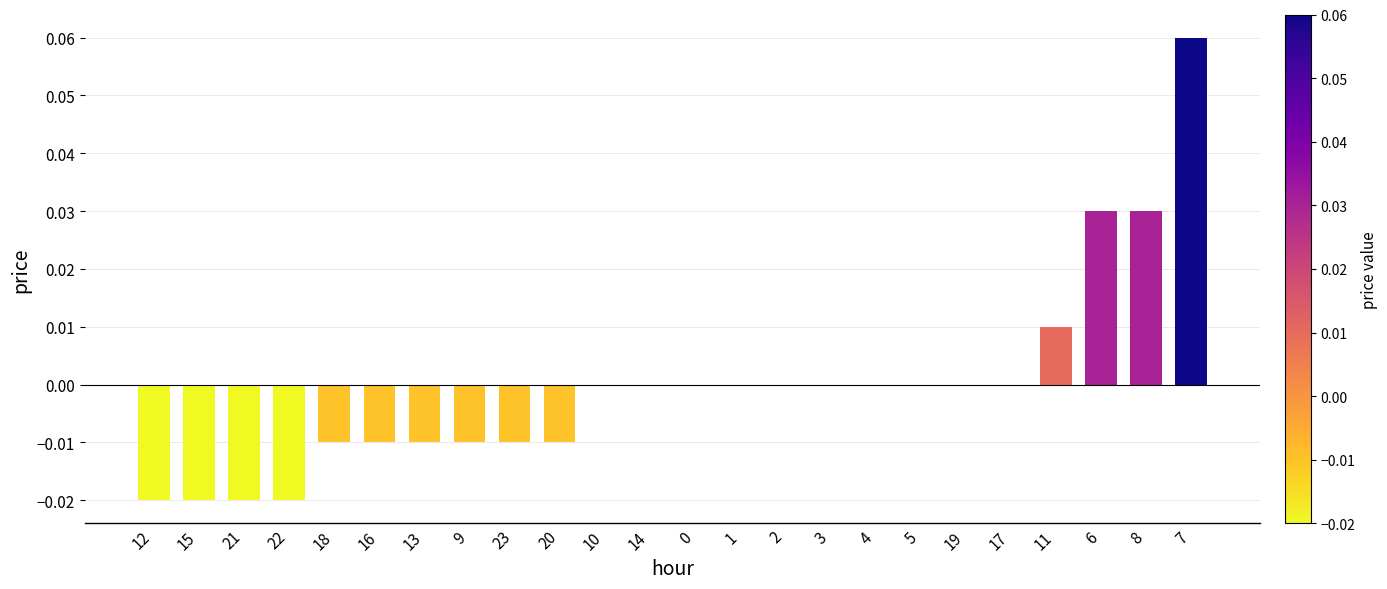

Count the values in the range 0 to 1.

14